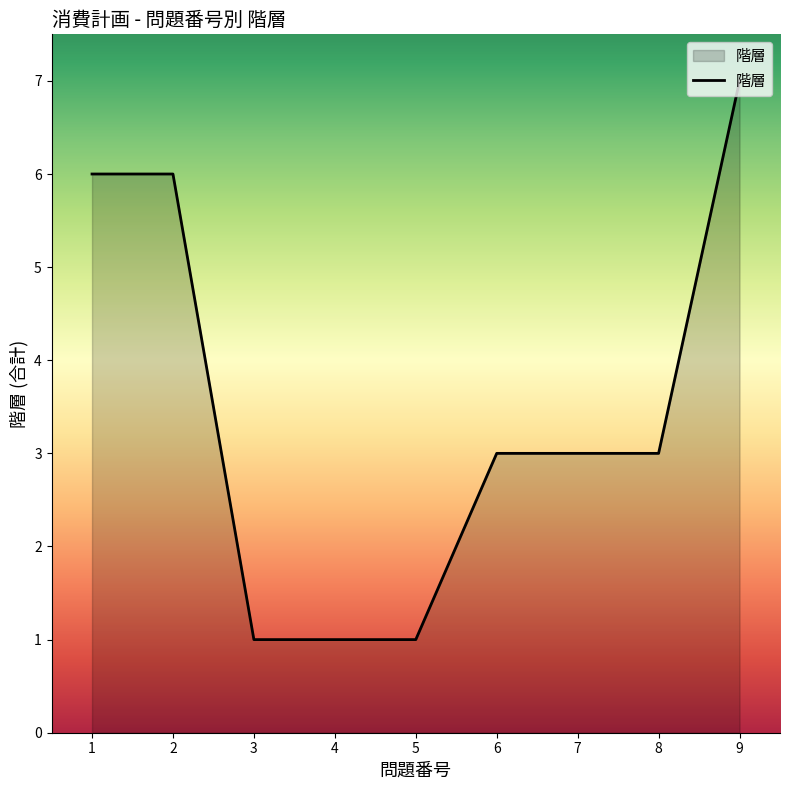

True or false: the data shows 1 at 4.

True